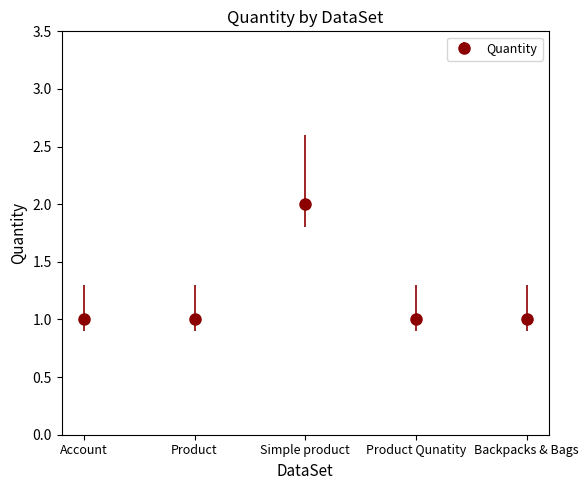

Reading left to right, what are all the values shown in this chart?

Account=1	Product=1	Simple product=2	Product Qunatity=1	Backpacks & Bags=1